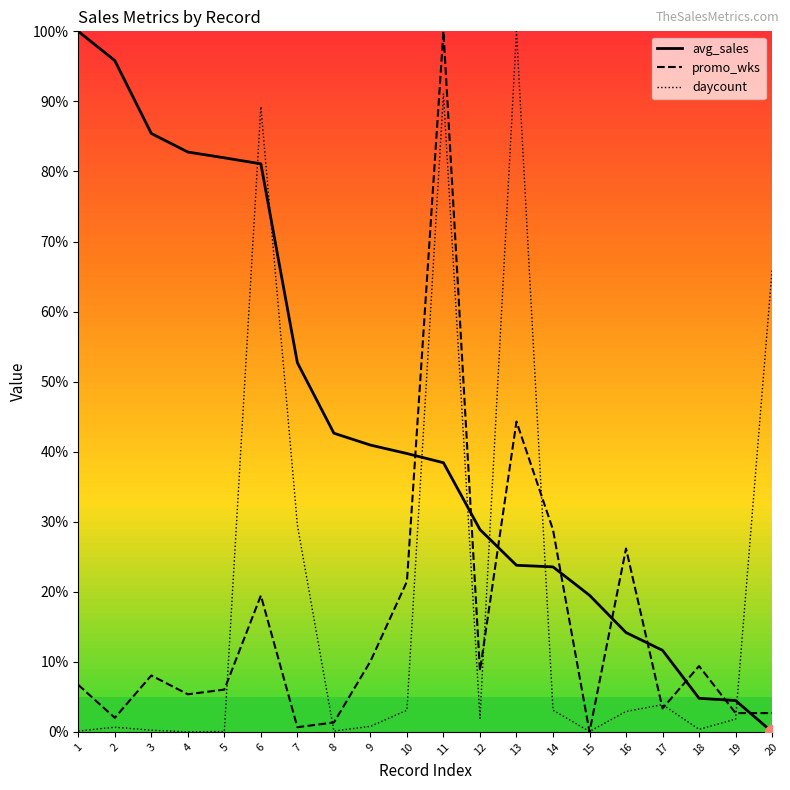

True or false: daycount and promo_wks cross at least once.

True